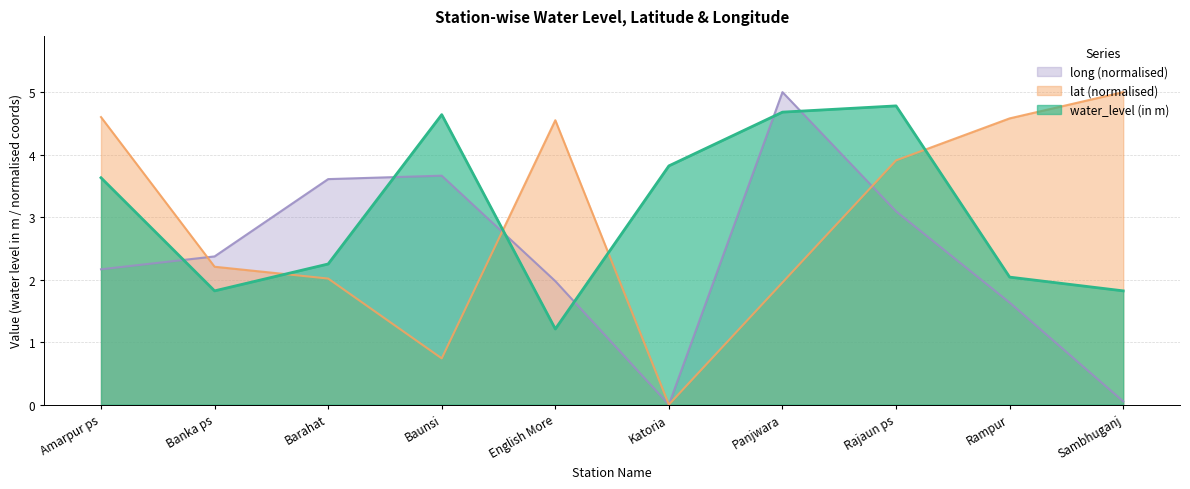

True or false: water_level (in m) has a value of 2.6 at Katoria.

False